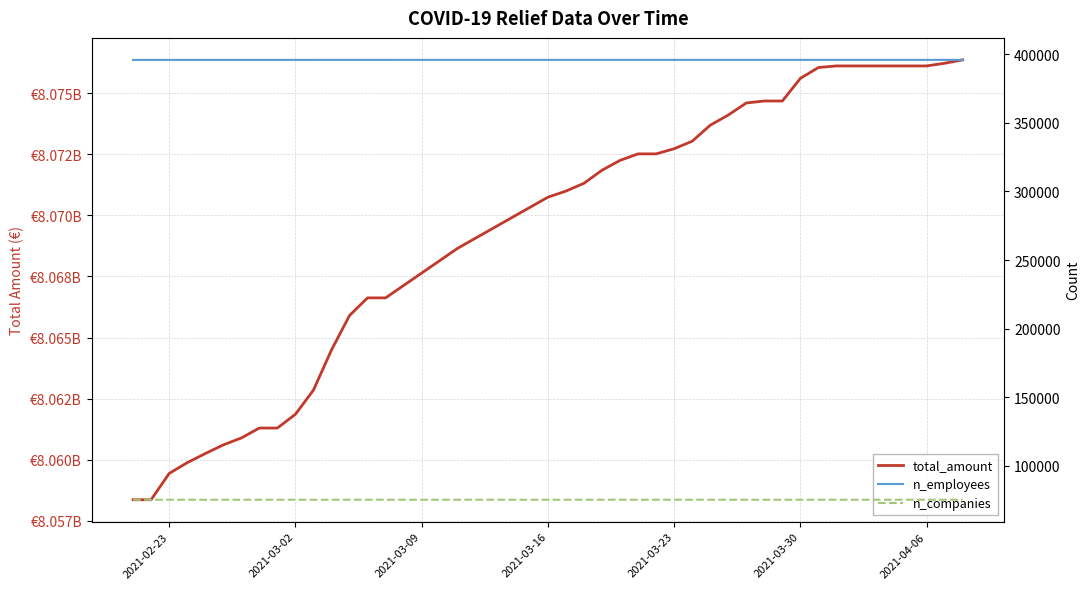

Which series has the widest spread of values?

total_amount